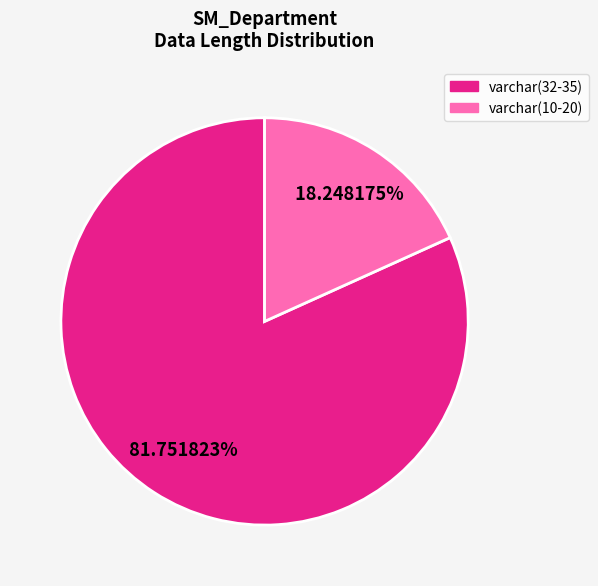

How many slices are in this pie chart?

2